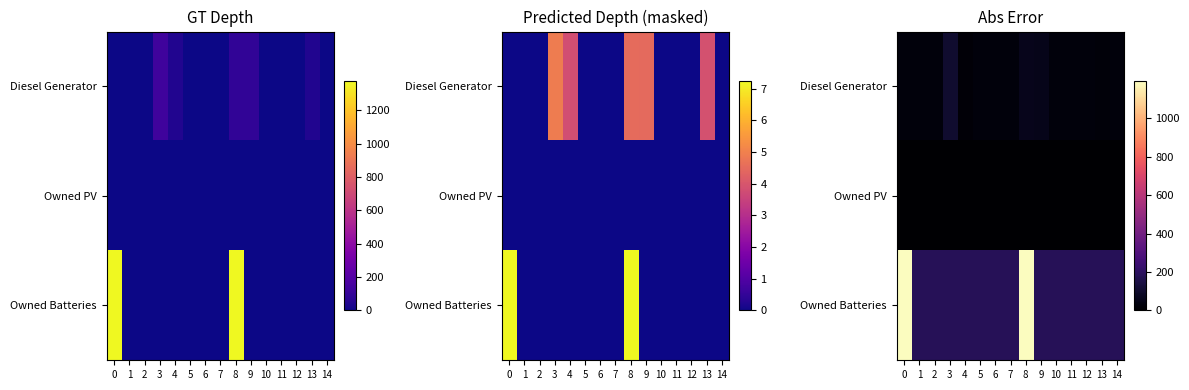

Where is Owned Batteries nearest to the value 687?

8